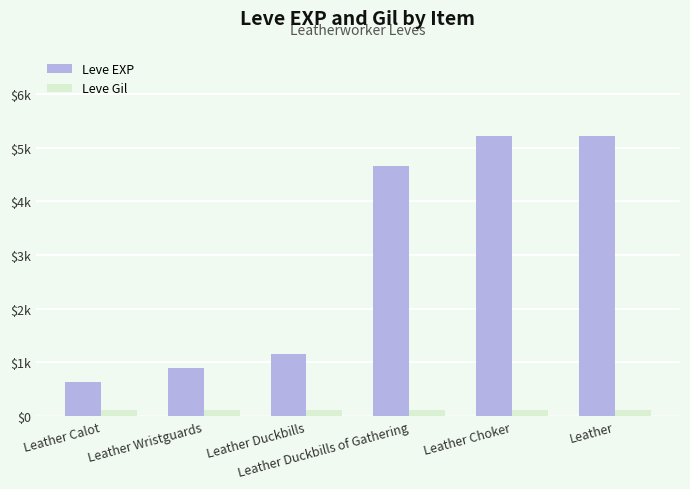

Rank the series at Leather Duckbills of Gathering from lowest to highest value.

Leve Gil, Leve EXP